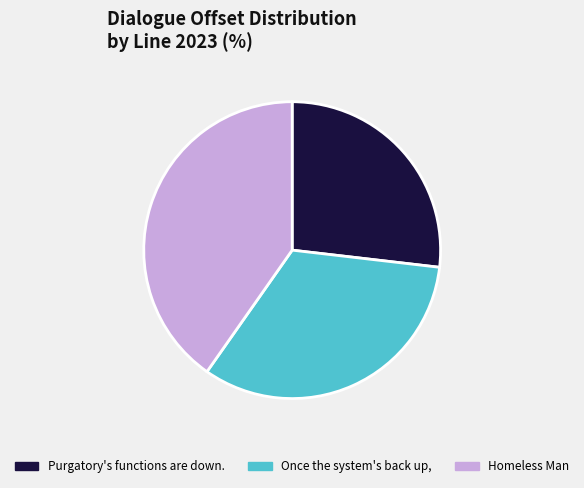

Approximately how many times larger is the value at Purgatory's functions are down. compared to Once the system's back up,?

0.8